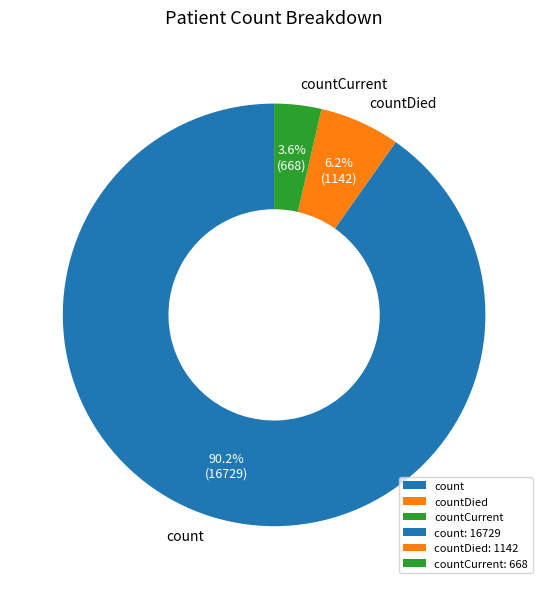

What percentage is the count slice, to the nearest percent?

90%